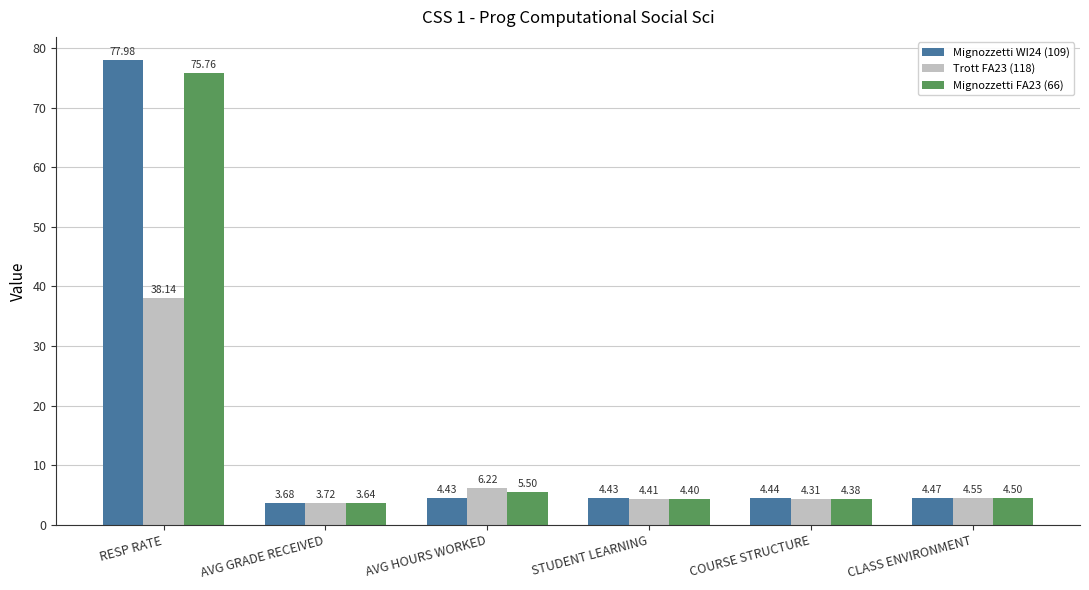

At which label does Trott FA23 (118) reach its peak?

RESP RATE